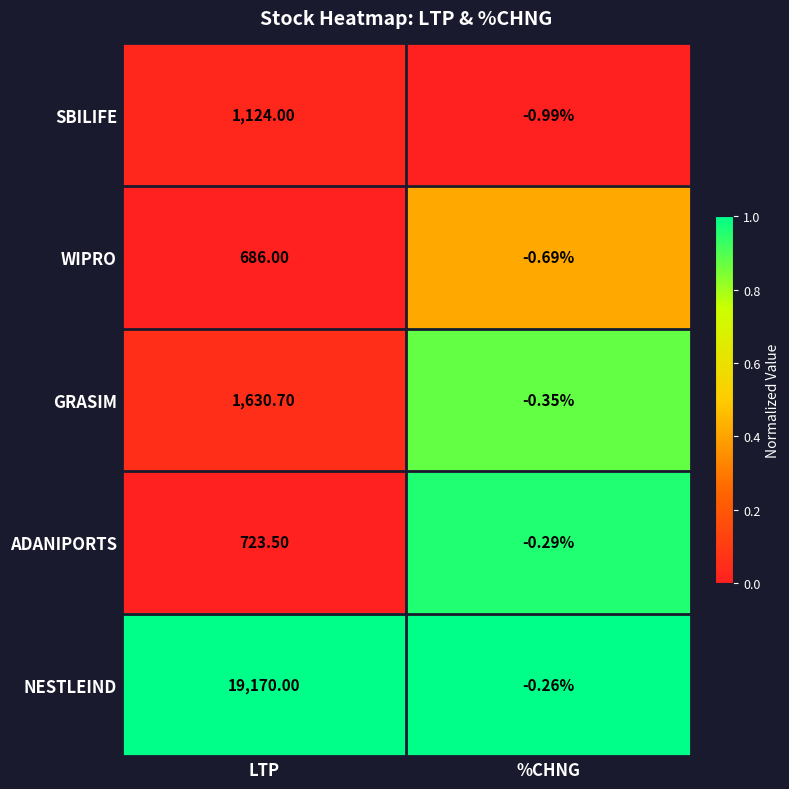

How many data points does each series have?

2